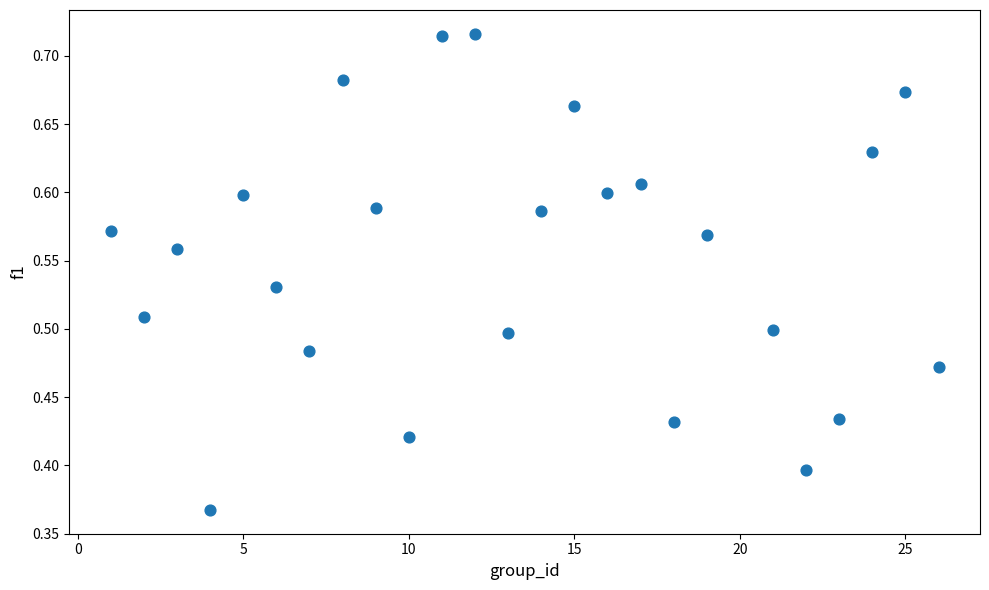

What is the range of X values (max minus min)?

25.0